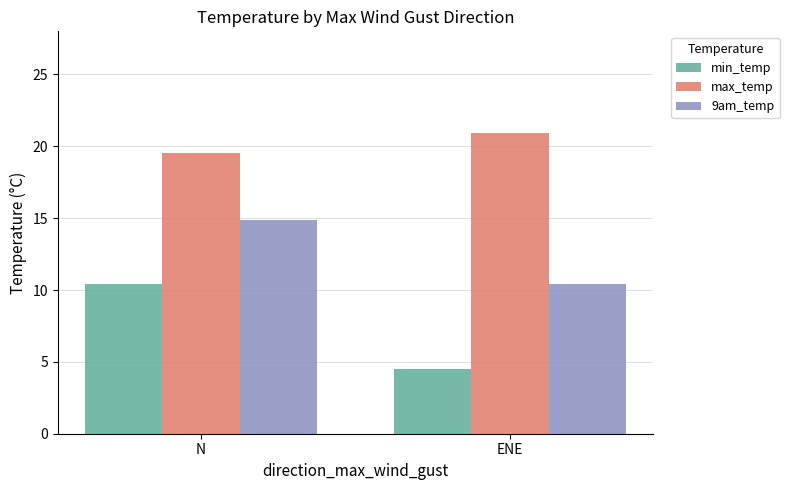

Reading left to right, what are all the values shown in this chart?

min_temp: 10.4	4.5
max_temp: 19.5	20.9
9am_temp: 14.8	10.4